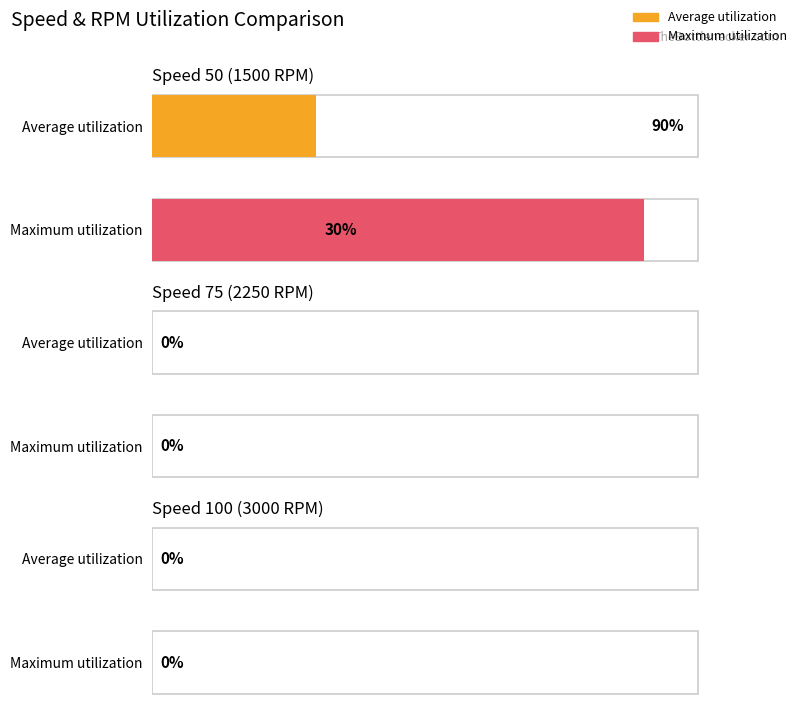

What is the sum of all Average utilization values?

30